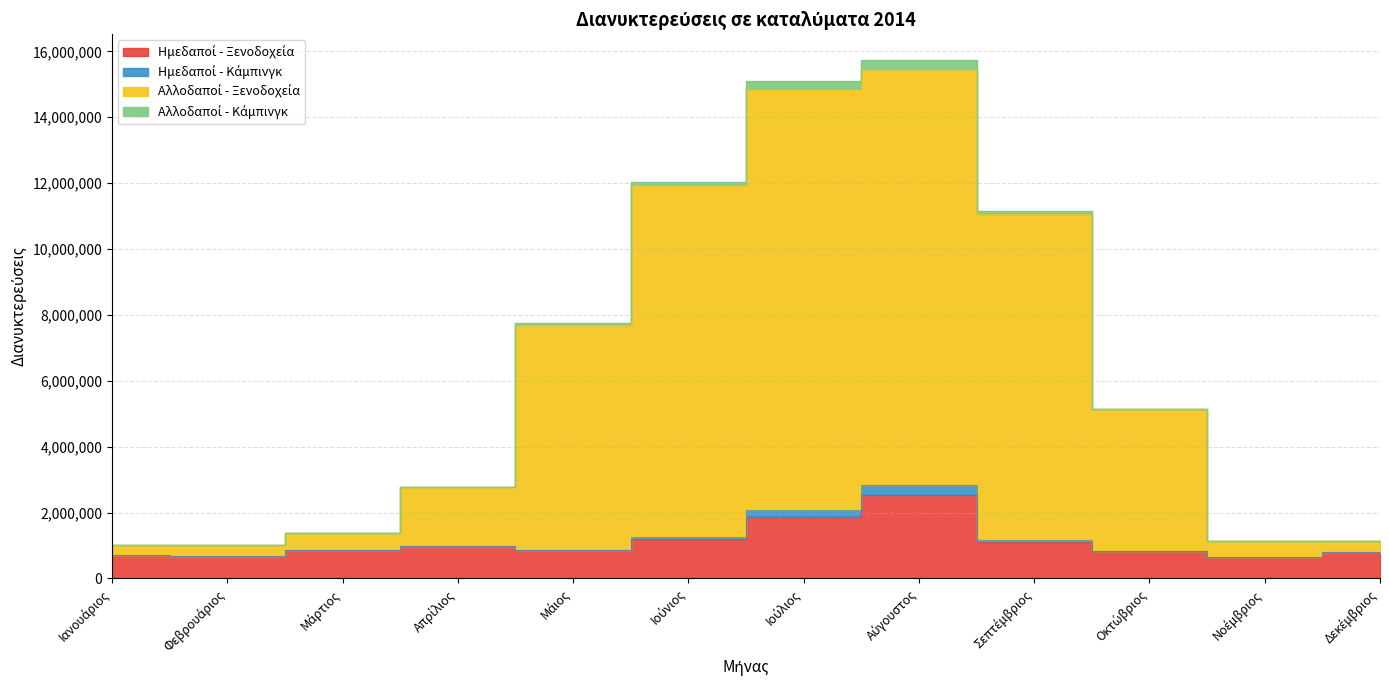

True or false: Ημεδαποί - Κάμπινγκ and Αλλοδαποί - Ξενοδοχεία cross at least once.

False